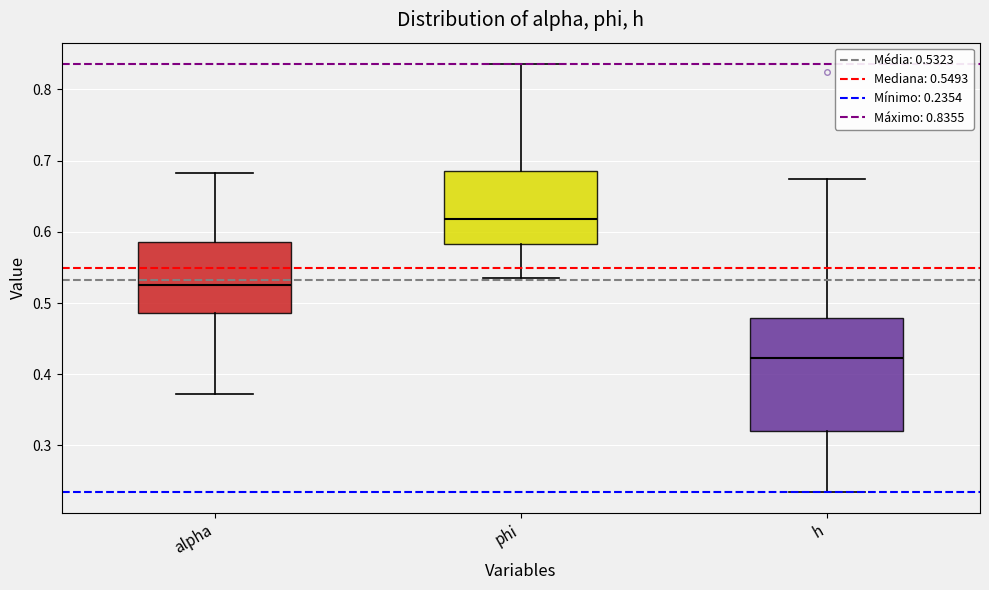

Comparing the boxes themselves (not the whiskers), which one is the tallest?

h